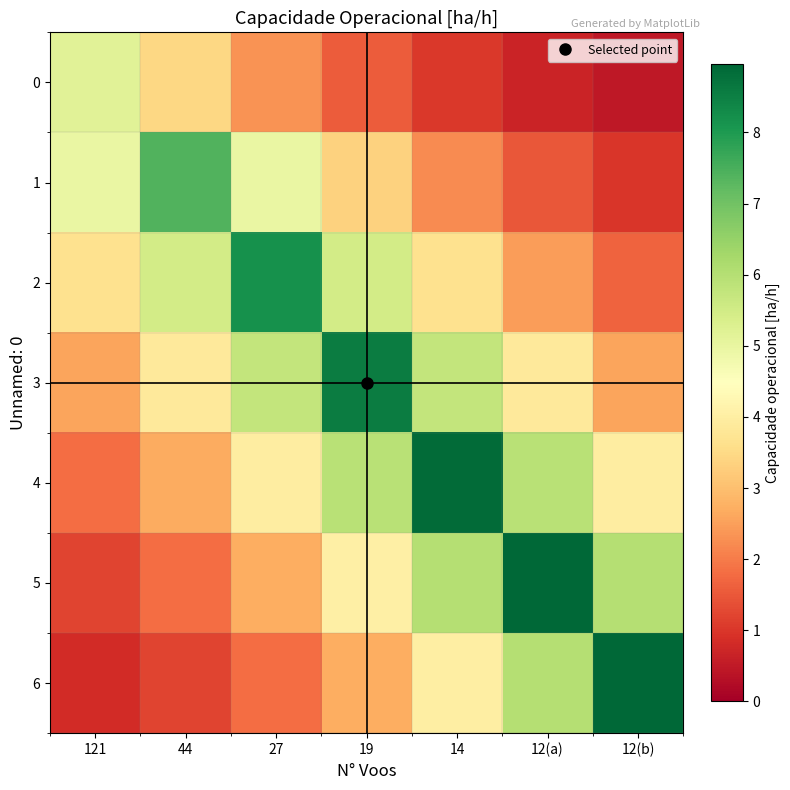

Which series has the largest range (max minus min)?

6